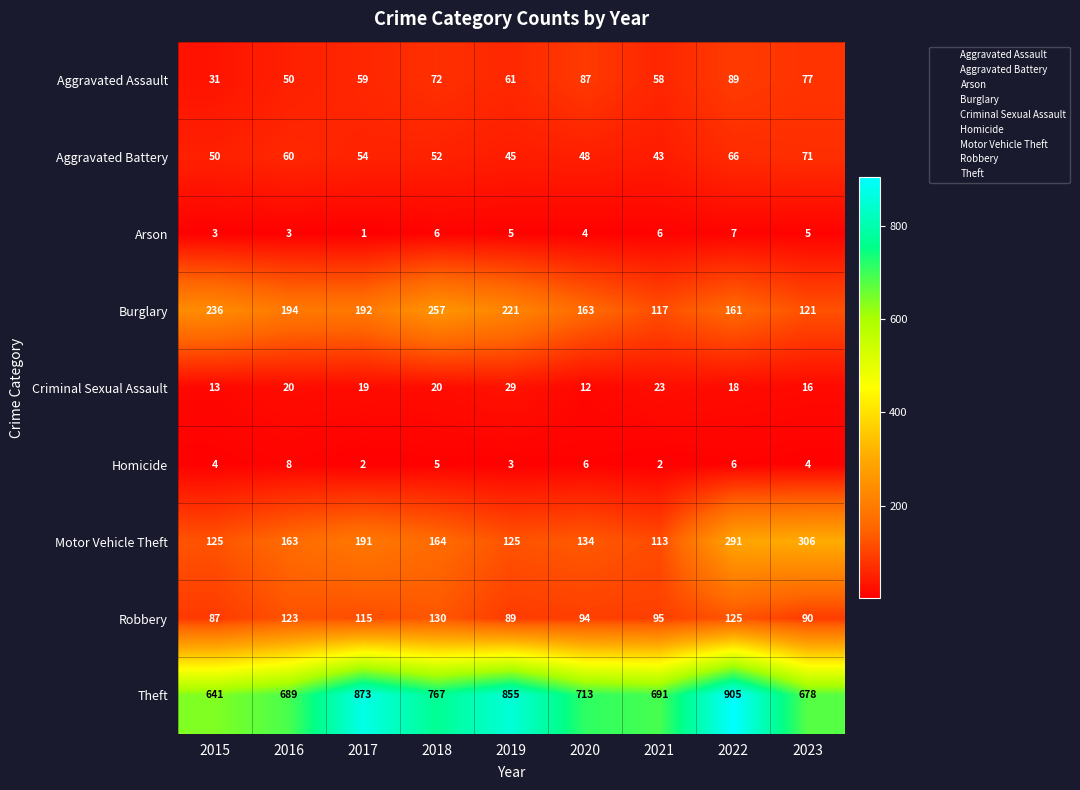

What is the average value of the Motor Vehicle Theft series?

179